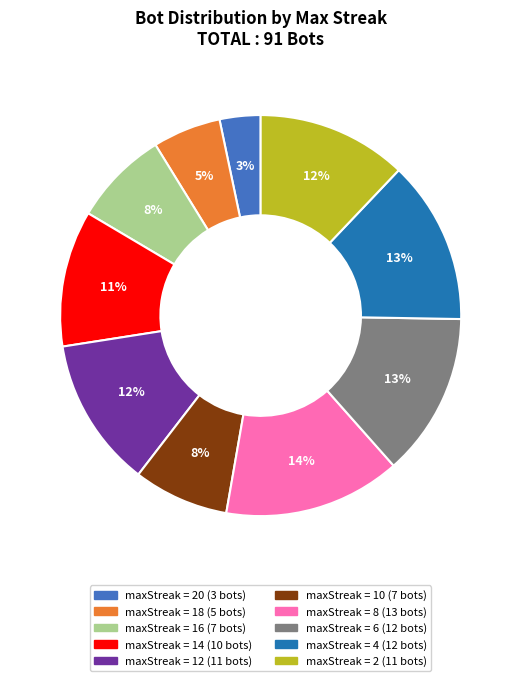

Is there a majority slice in this chart?

No